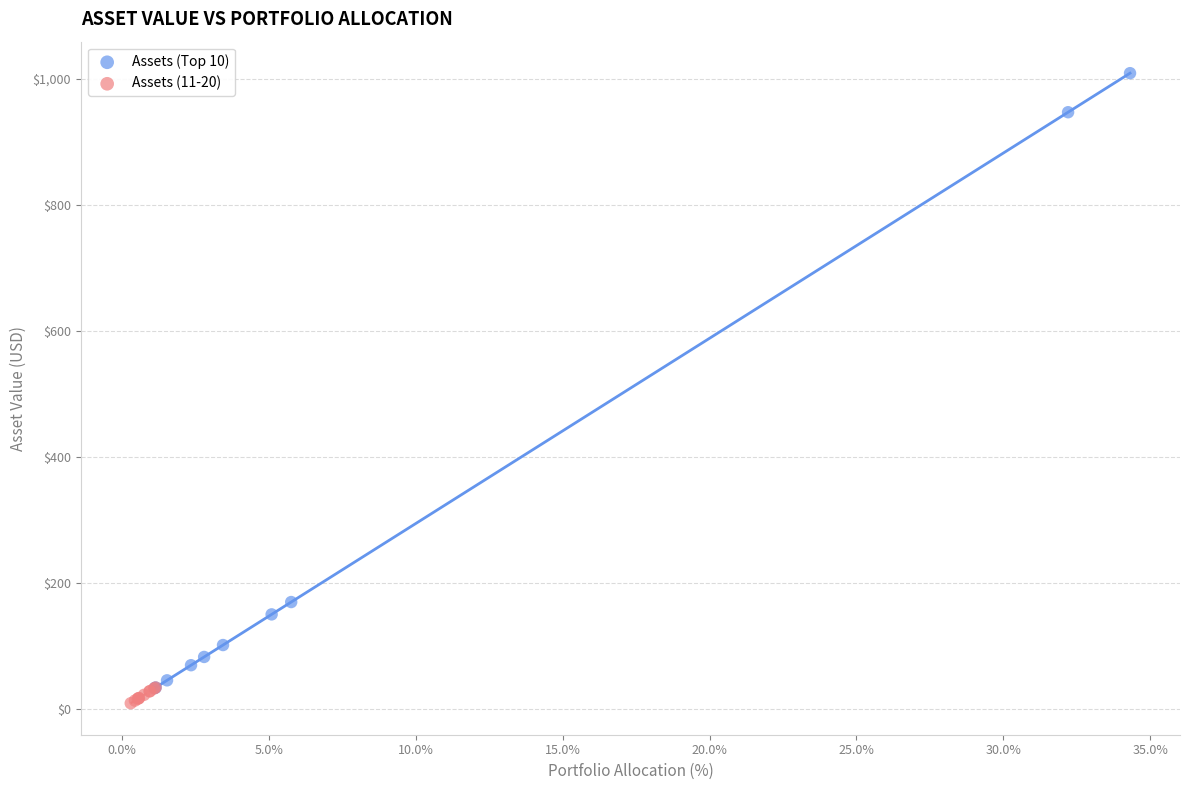

Which series has the largest Y range (max minus min)?

Assets (Top 10)